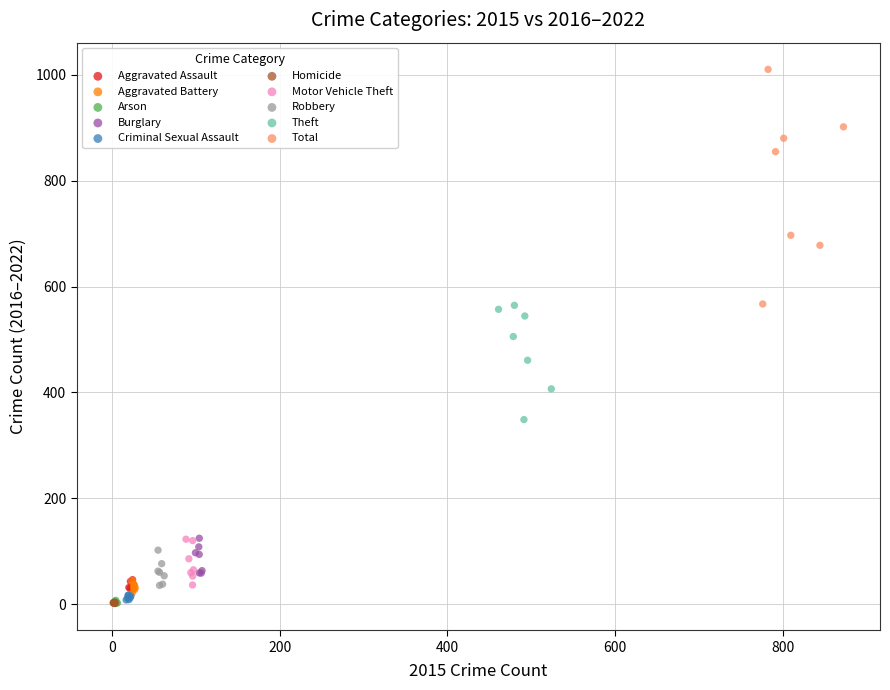

Which series has the largest Y range (max minus min)?

Total